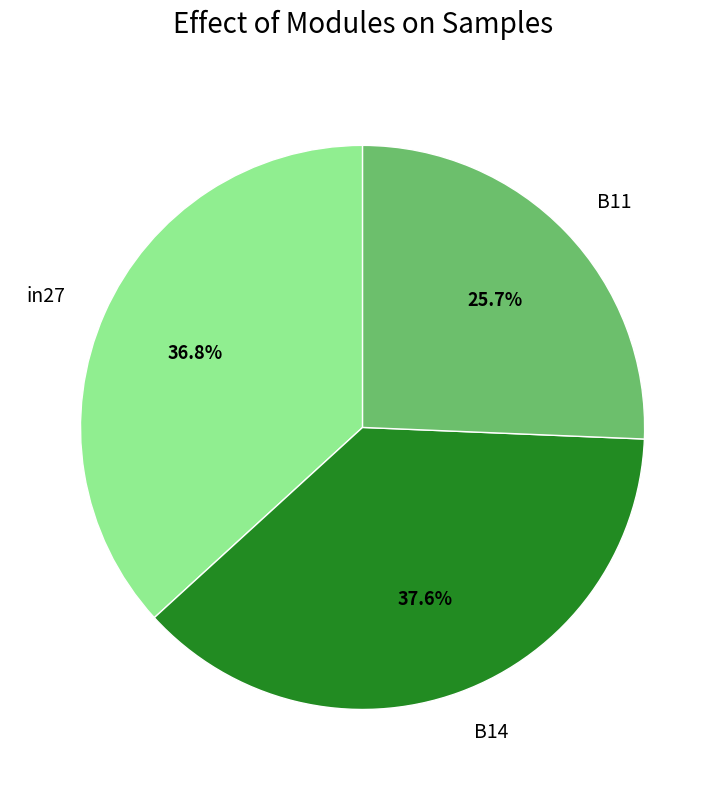

True or false: B14 accounts for 38% of the total.

True